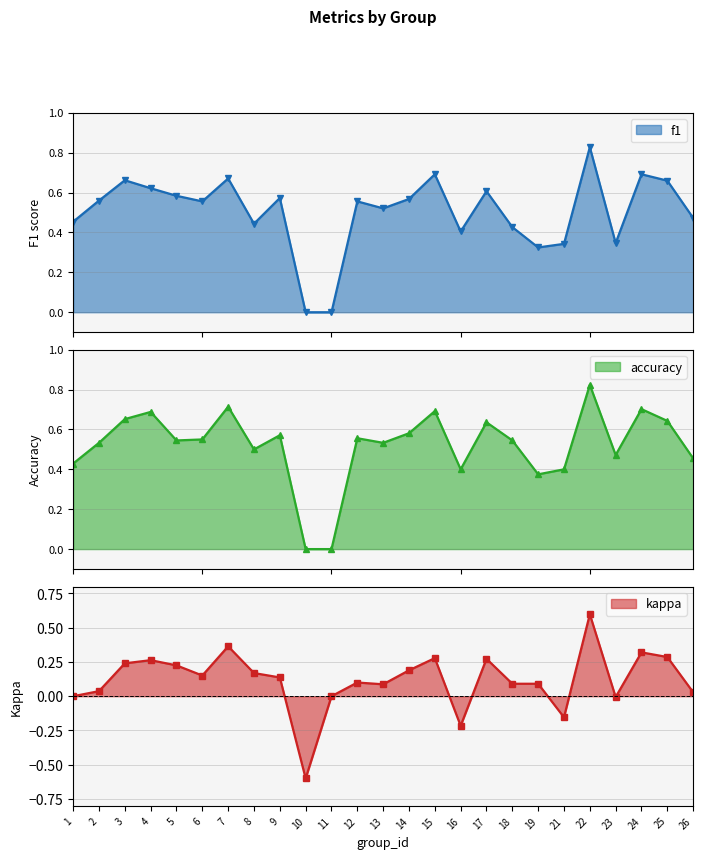

Where is the first local maximum for accuracy?

4